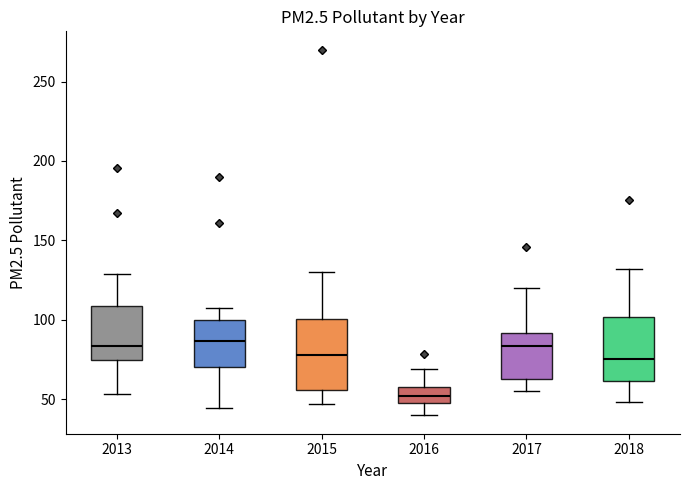

Which box has the lowest median line?

2016